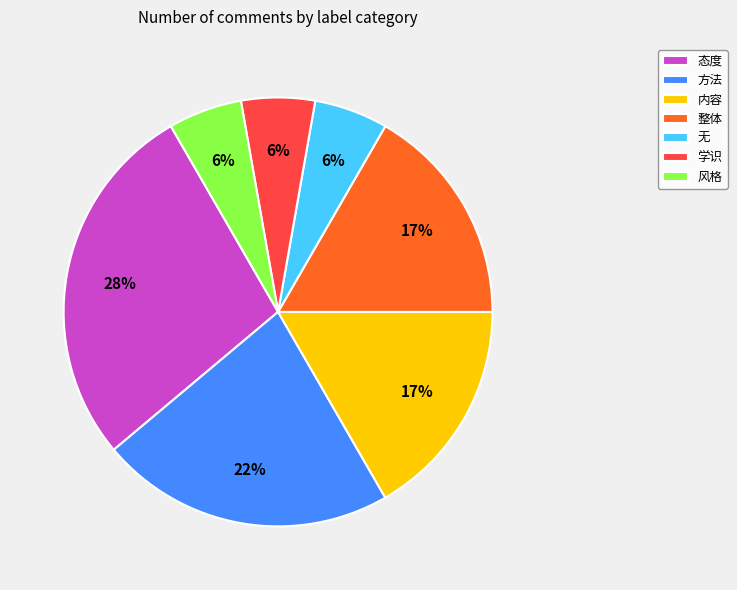

The 态度 slice represents 28% of the pie. True or false?

True